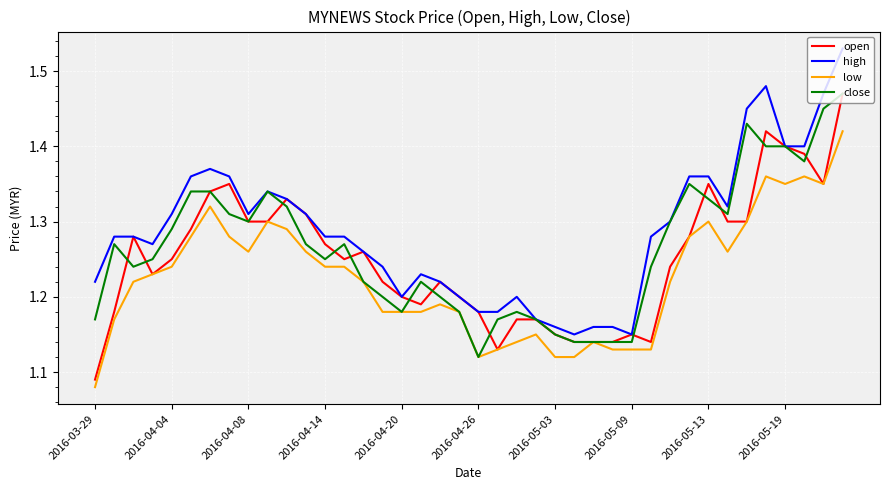

True or false: high and low intersect in this chart.

False